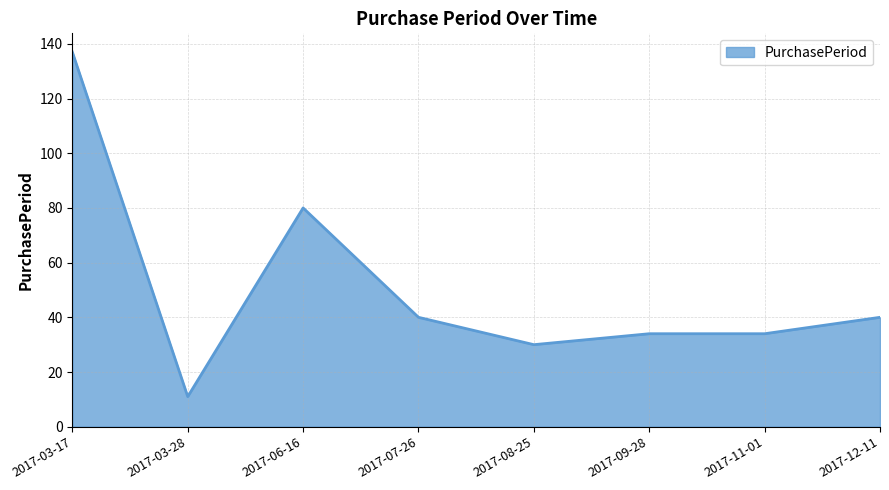

What is the sum of the values at 2017-06-16 and 2017-03-28?

91